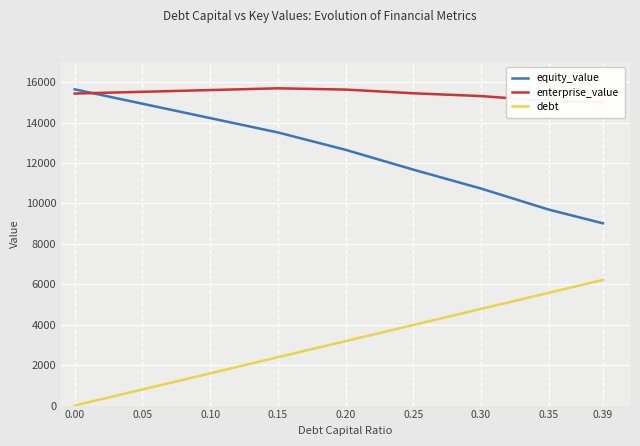

Where is the first local maximum for enterprise_value?

0.15